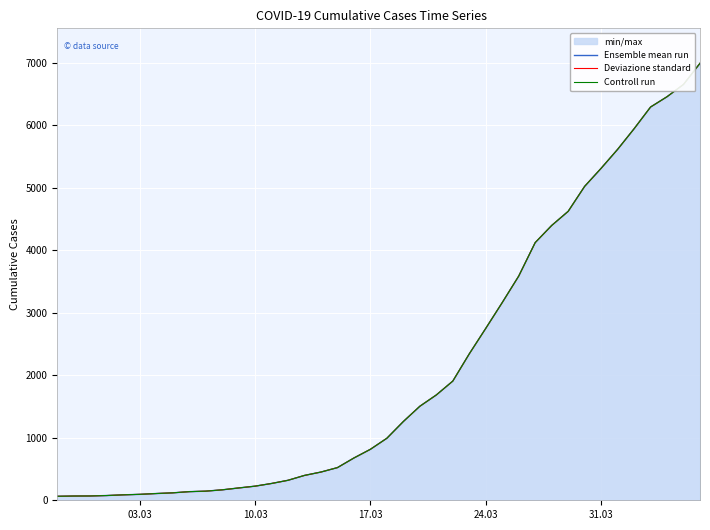

How many lines are shown in the chart?

3